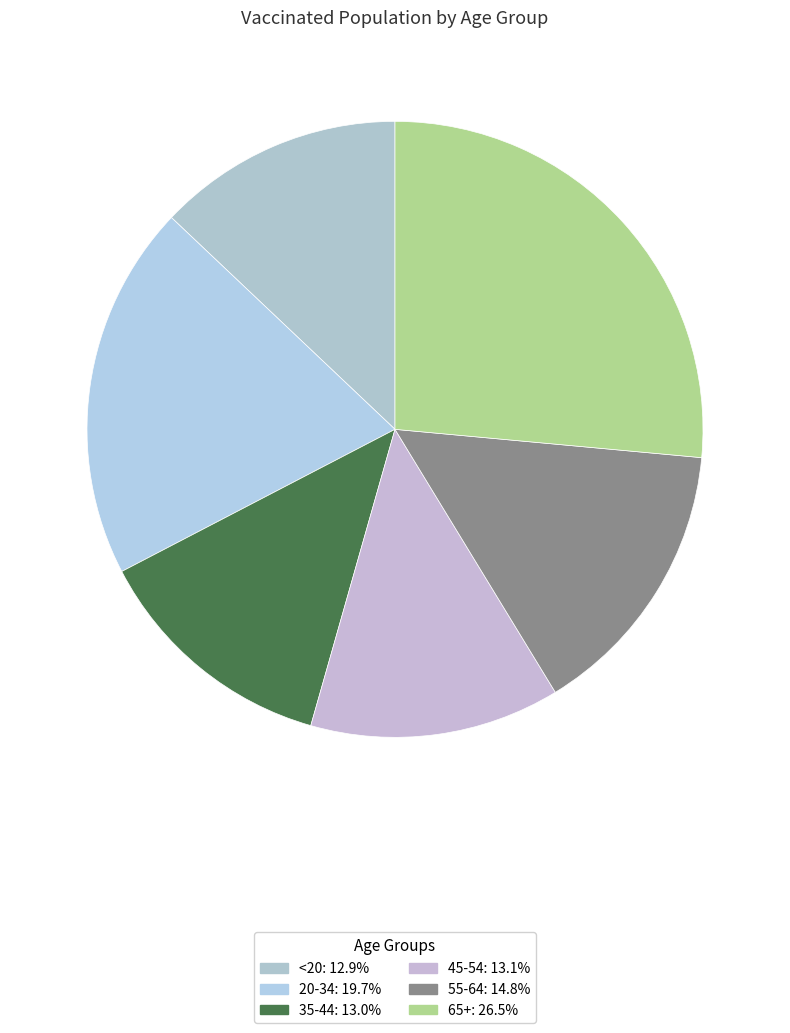

True or false: 45-54 accounts for 20% of the total.

False